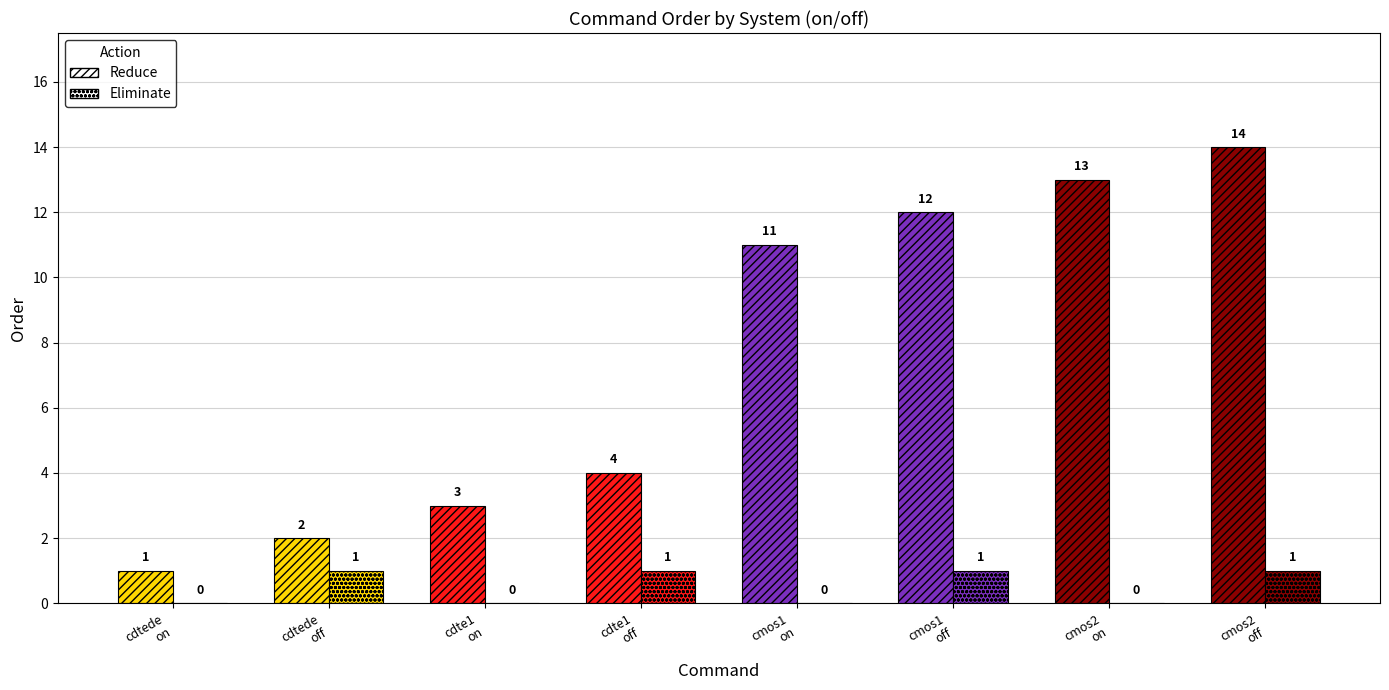

Rank the categories by Eliminate value from highest to lowest.

set_power_cdtede_off, set_power_cdte1_off, set_power_cmos1_off, set_power_cmos2_off, set_power_cdtede_on, set_power_cdte1_on, set_power_cmos1_on, set_power_cmos2_on